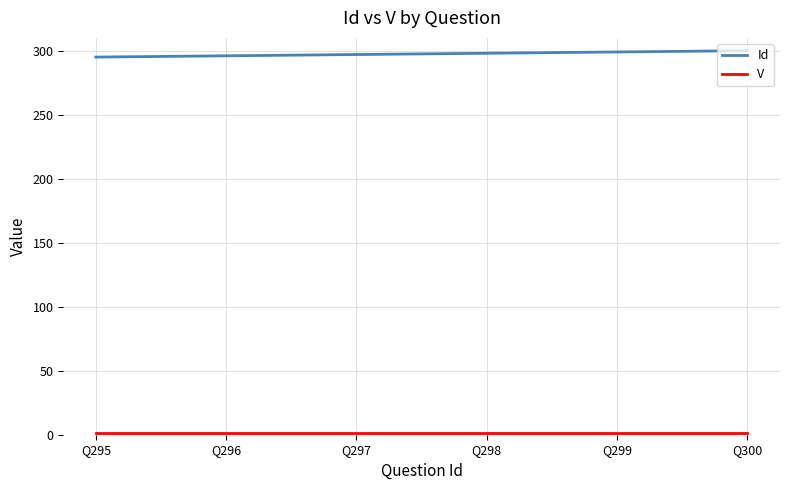

What is the maximum value for Id?

300